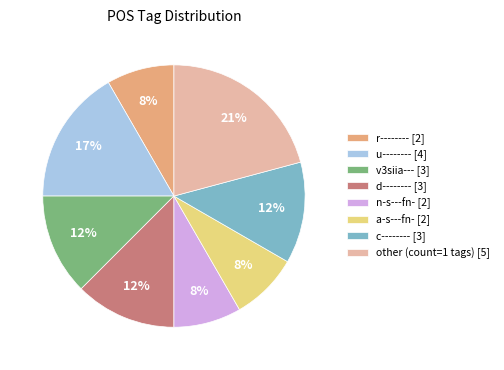

Which has a higher value, d-------- [3] or u-------- [4]?

u-------- [4]